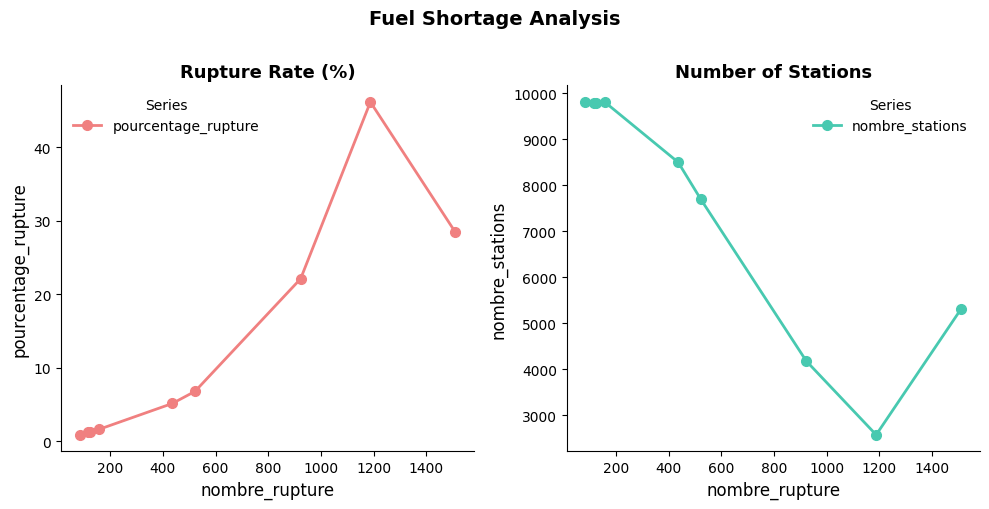

True or false: pourcentage_rupture has more than 0 points higher than both neighbors.

True